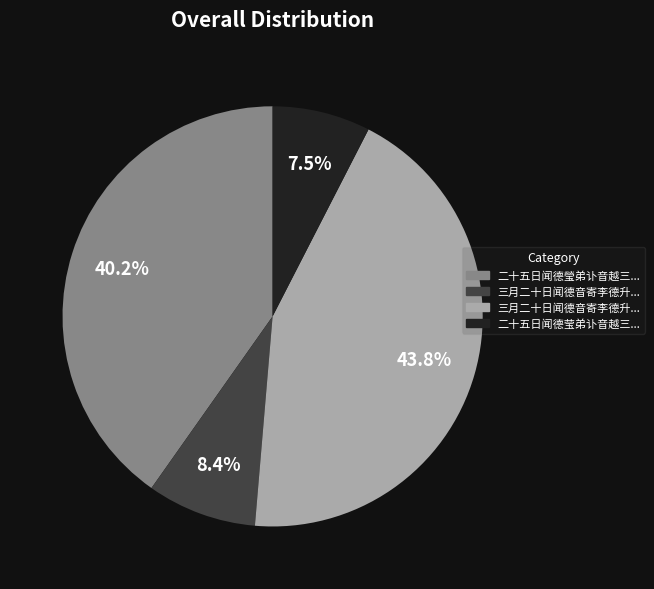

Is there a majority slice in this chart?

No